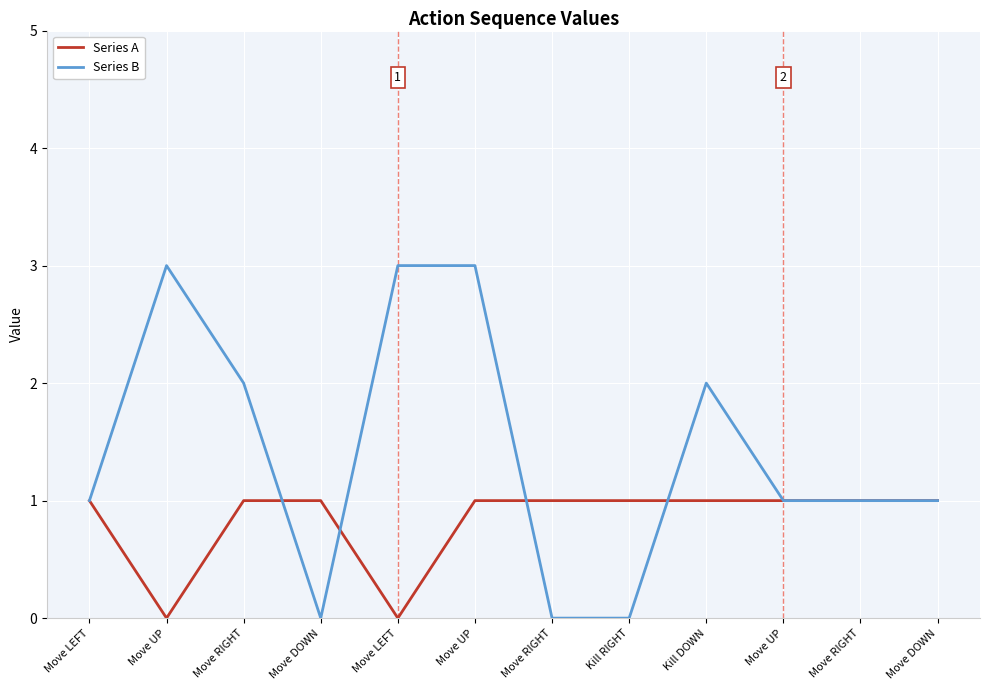

Does the chart have visible grid lines?

Yes